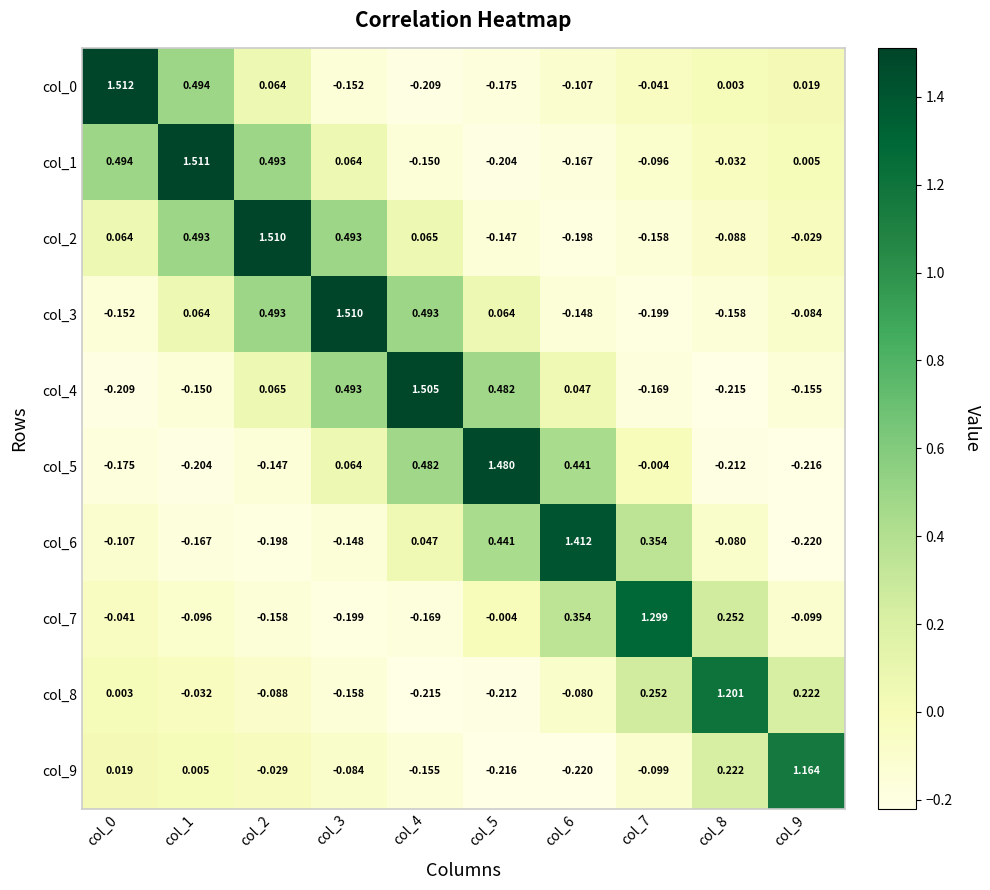

How many values in col_0 are above zero?

5